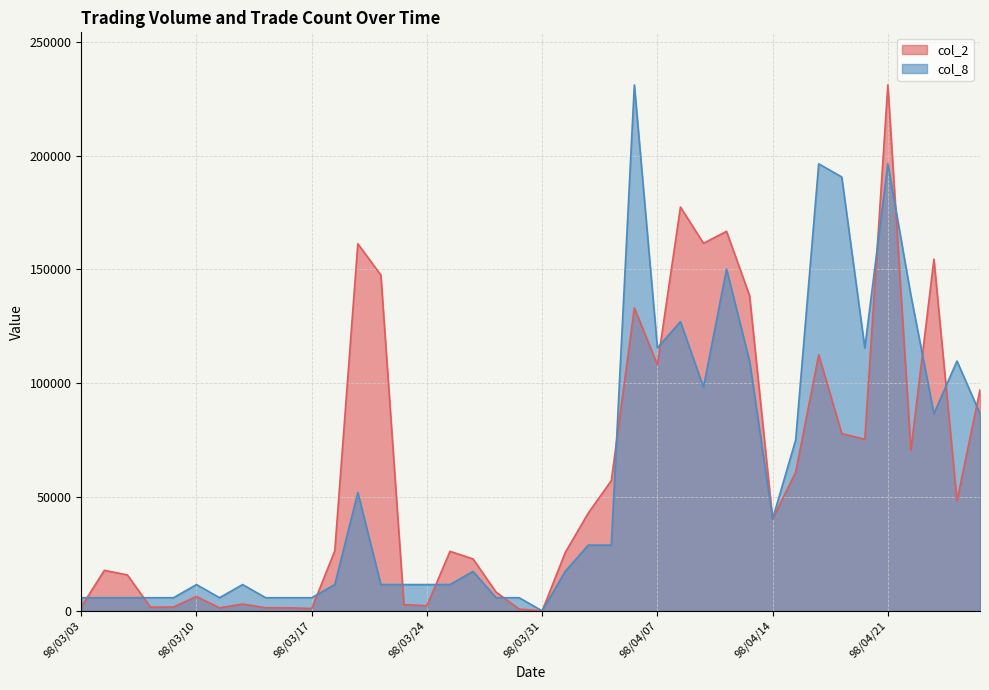

Reading left to right, extract all data points from this chart.

col_2: 1760.0	17800.0	15800.0	1630.0	1690.0	6320.0	1320.0	2980.0	1370.0	1320.0	1060.0	26370.0	161250.0	147510.0	2730.0	2280.0	26150.0	22810.0	8250.0	780.0	0.0	25620.0	42950.0	57210.0	133090.0	108110.0	177390.0	161460.0	166710.0	138450.0	40290.0	60880.0	112480.0	77860.0	75380.0	231020.0	70500.0	154490.0	48330.0	97100.0
col_8: 5775.5	5775.5	5775.5	5775.5	5775.5	11551.0	5775.5	11551.0	5775.5	5775.5	5775.5	11551.0	51979.5	11551.0	11551.0	11551.0	11551.0	17326.5	5775.5	5775.5	0.0	17326.5	28877.5	28877.5	231020.0	115510.0	127061.0	98183.5	150163.0	109734.5	40428.5	75081.5	196367.0	190591.5	115510.0	196367.0	138612.0	86632.5	109734.5	86632.5